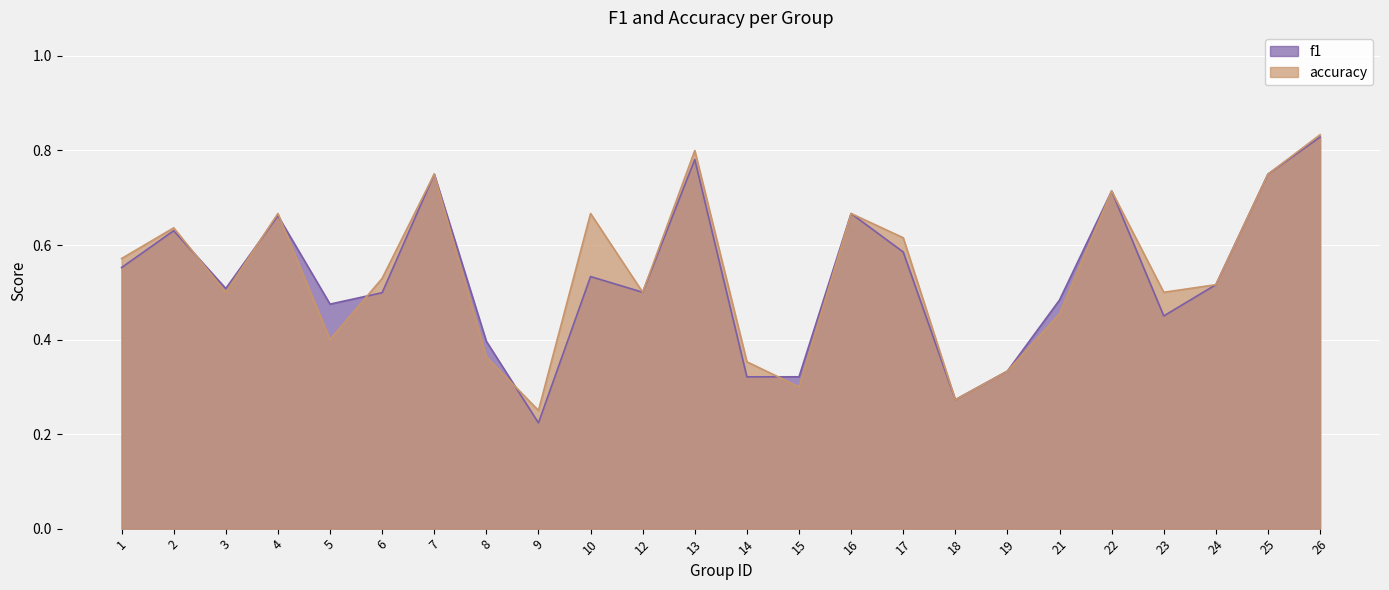

What is the approximate value of f1 at 1?

0.6